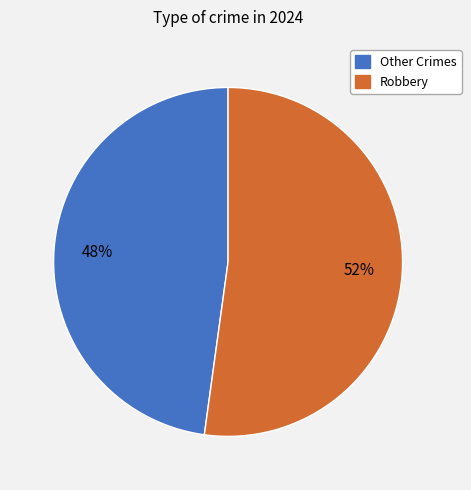

To the nearest percent, what is the difference between the largest and smallest slice percentages?

4%